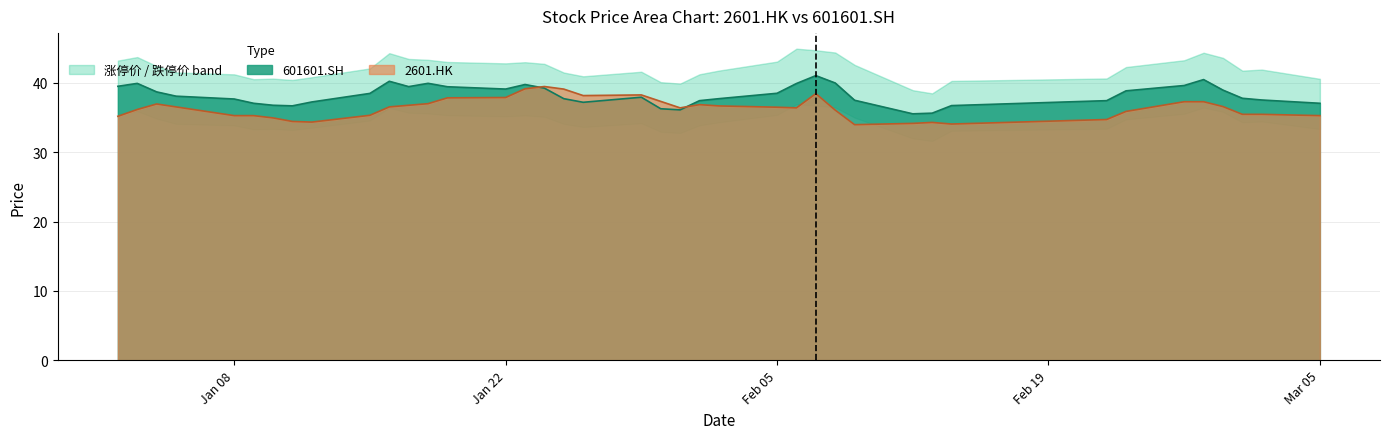

True or false: 2601.HK and 601601.SH intersect in this chart.

True